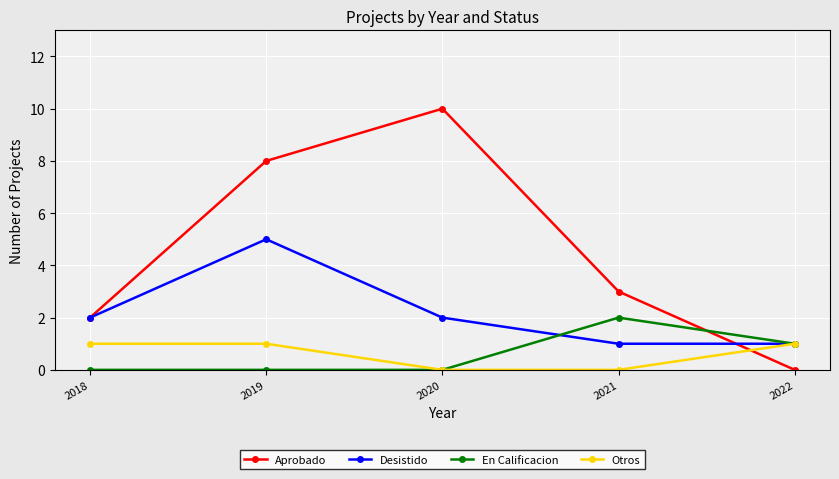

How many series are shown in this chart?

4